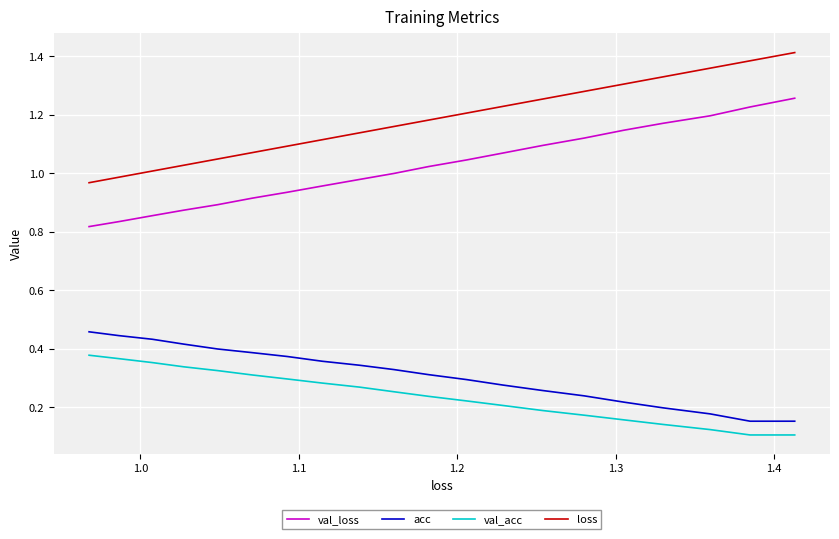

Is the value of loss at 1.2 greater than the value of val_acc at 1.5?

Yes